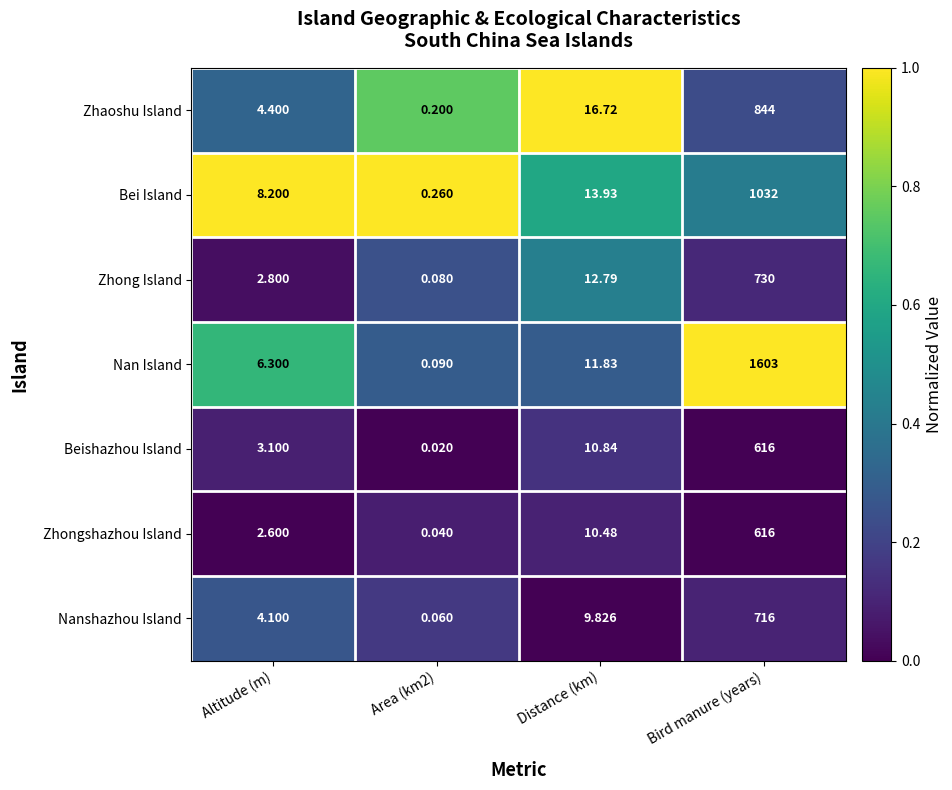

At which label is Zhaoshu Island closest to 422?

Distance (km)